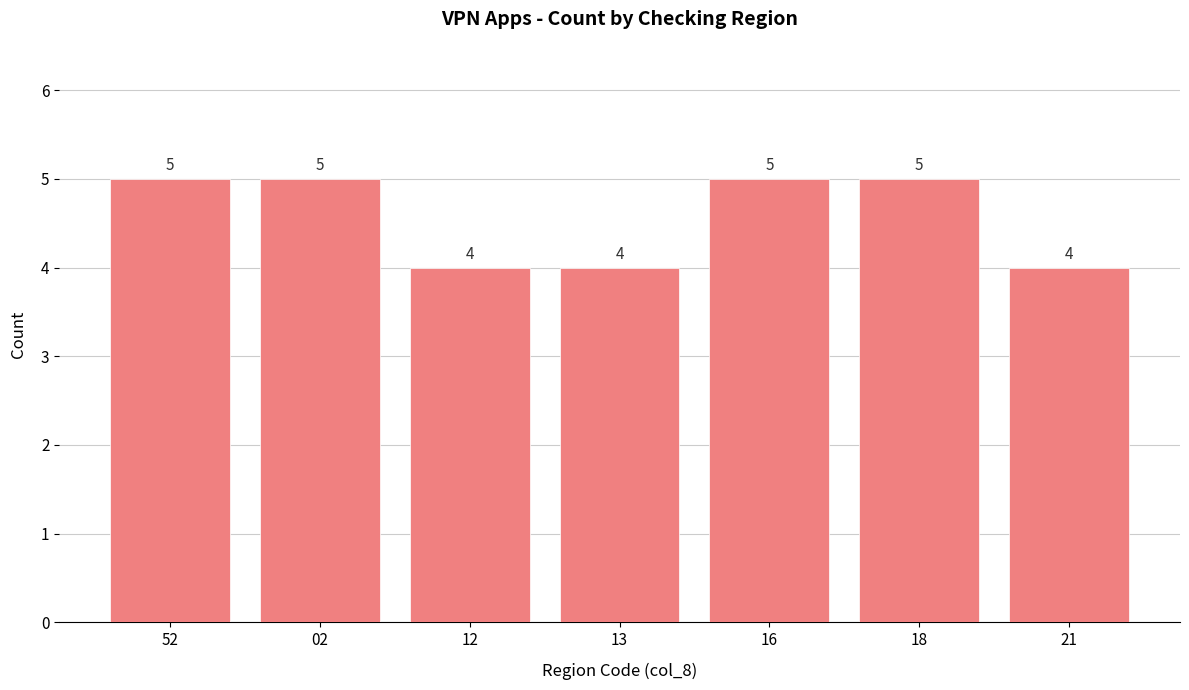

How many categories are shown in the chart?

7